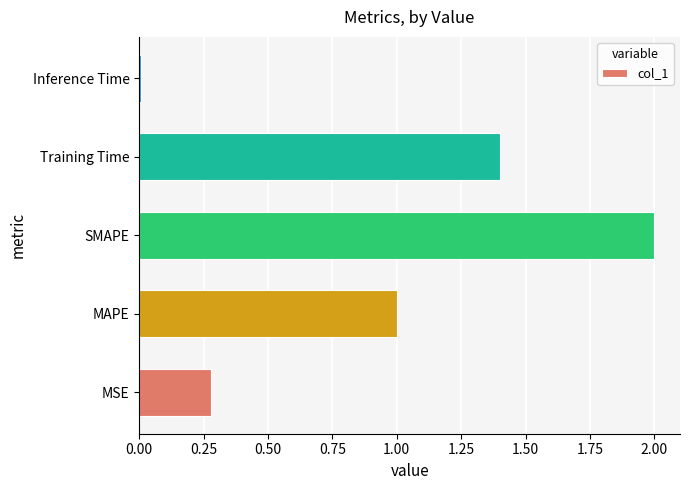

What is the approximate value at SMAPE?

2.0